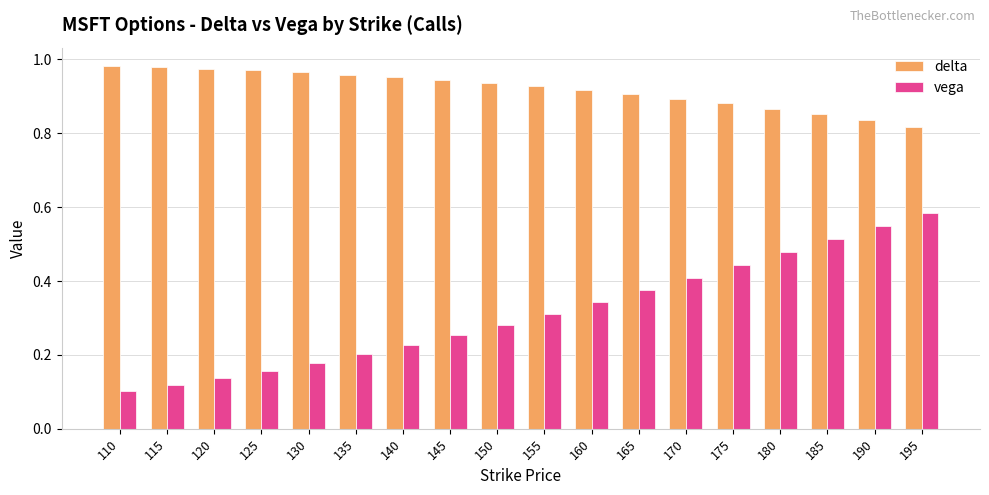

What is the total value across all series at 130?

1.1